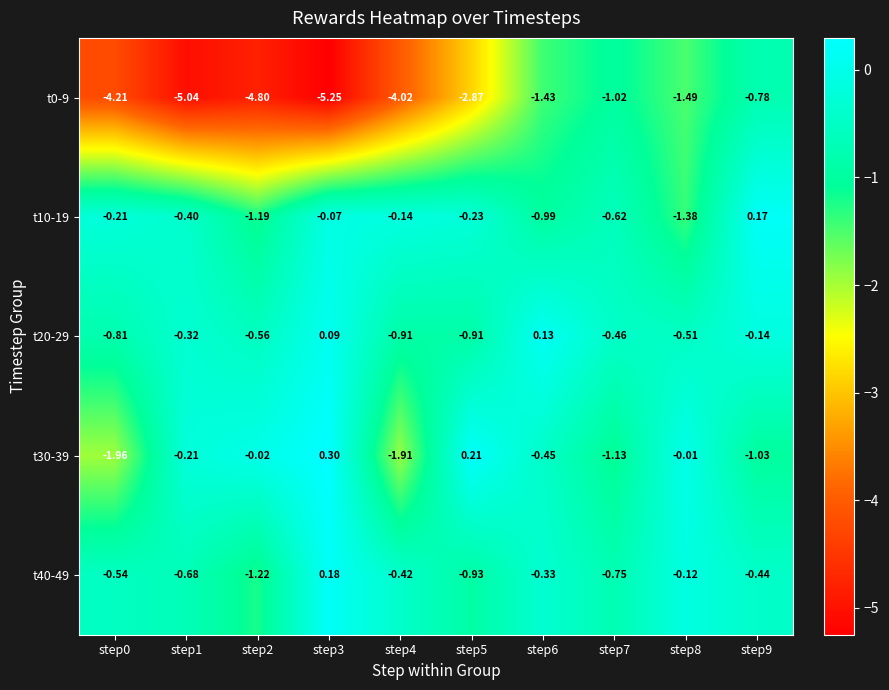

Is the value of t20-29 at step1 greater than the value of t10-19 at step7?

Yes